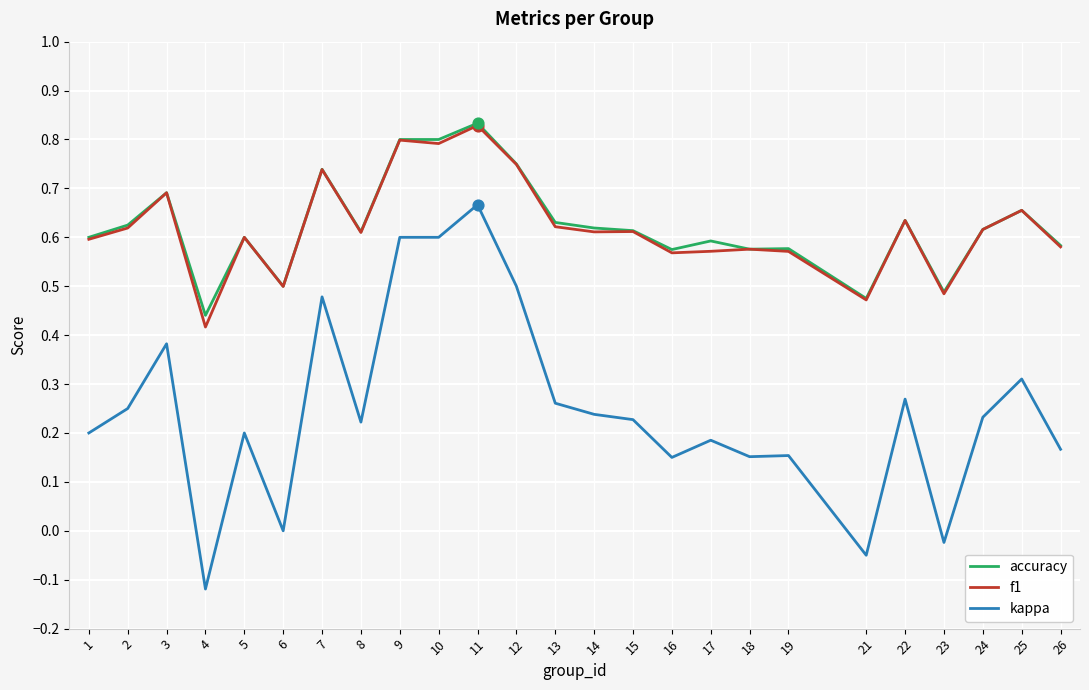

Which series has the largest range (max minus min)?

kappa